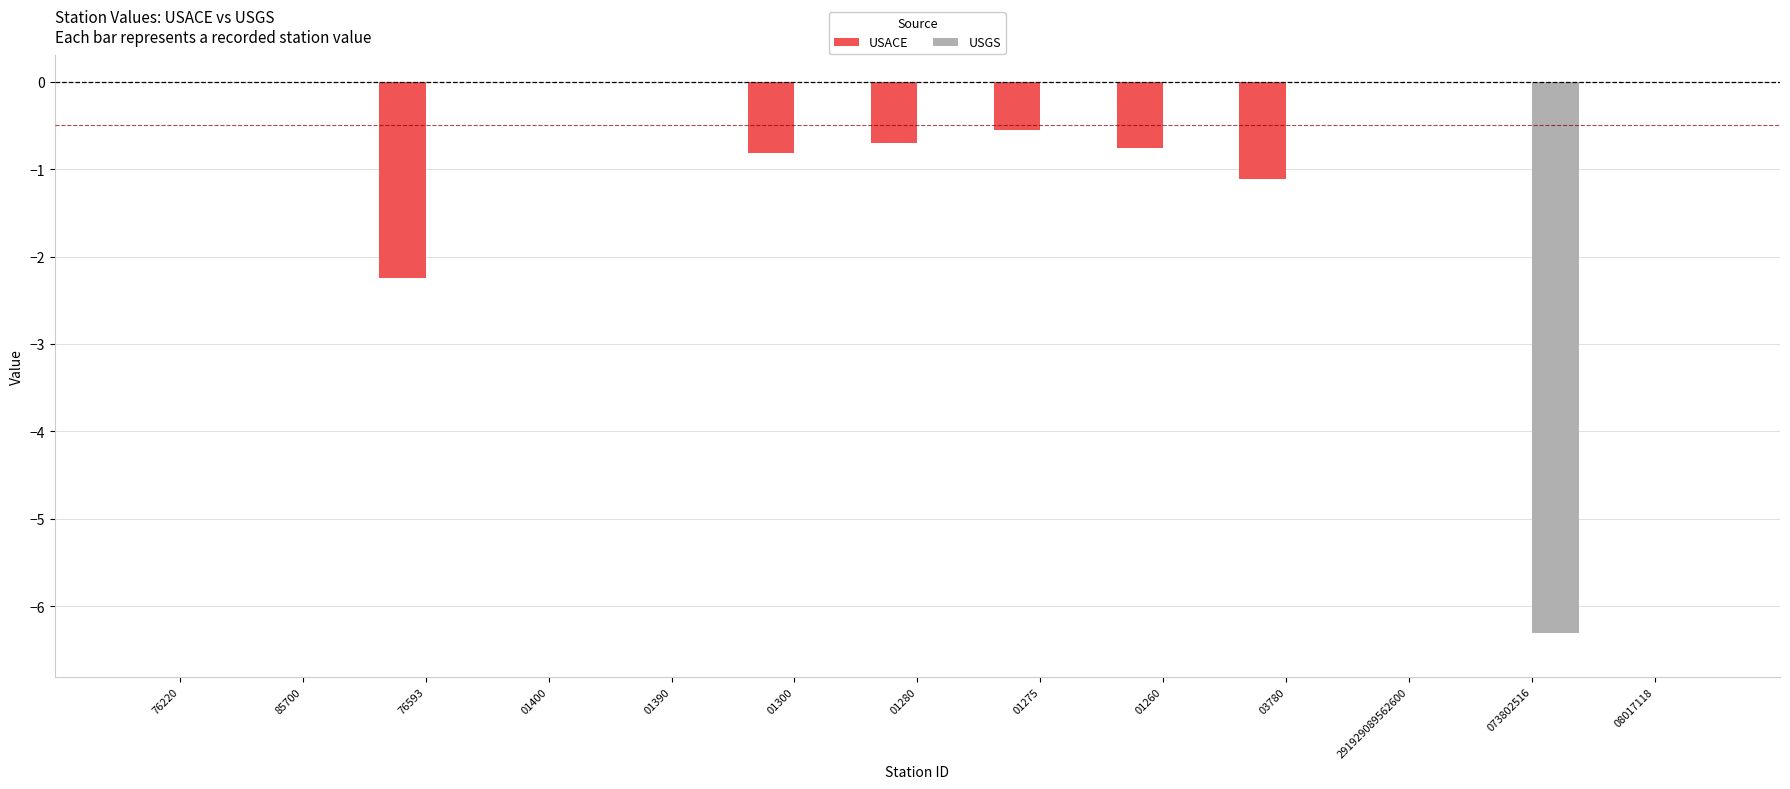

Are the bars horizontal?

No